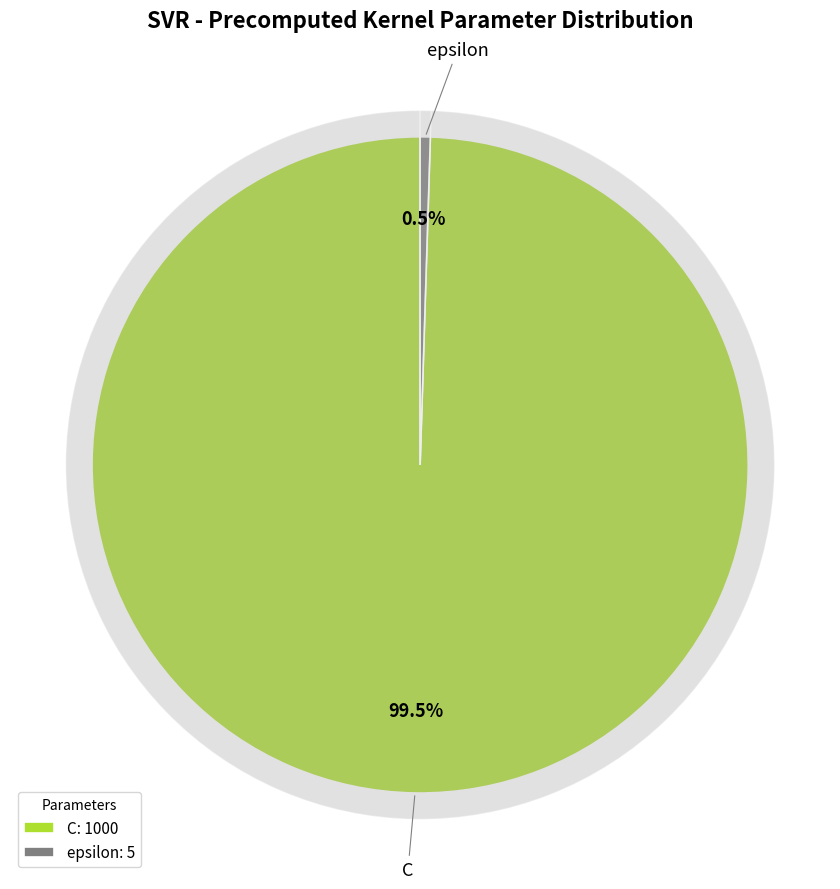

To the nearest percent, what portion does C represent?

100%